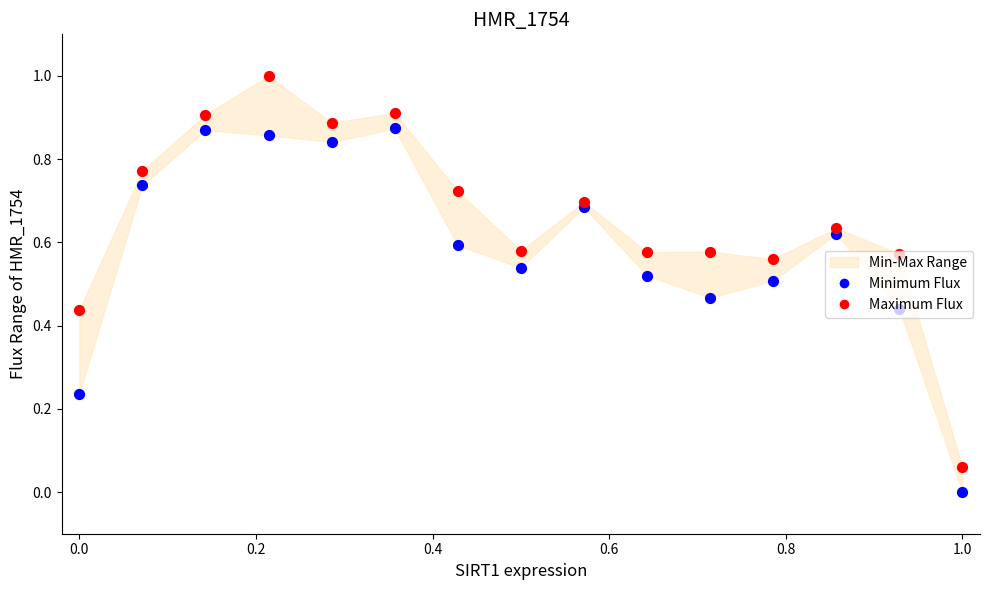

At how many categories does at least one series exceed 0?

15